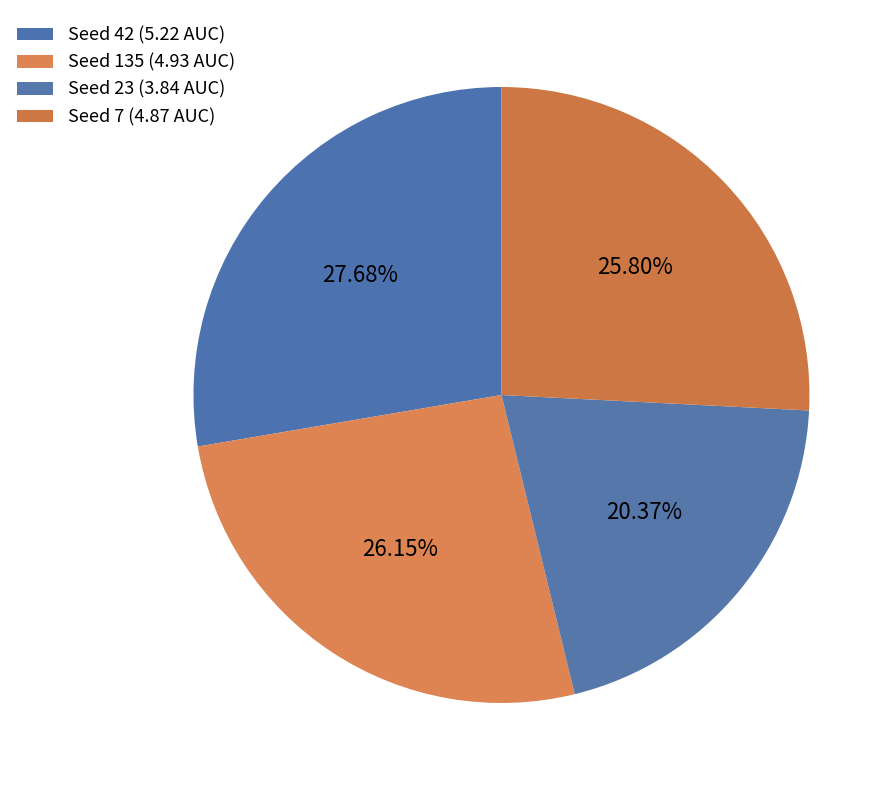

Which category has the biggest portion of the pie?

42